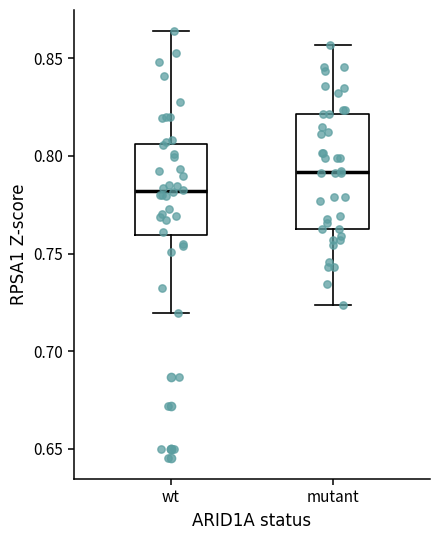

Reading left to right, transcribe this box plot: for each box, give where its median line is, the range the box spans, and where its two whiskers end, as read against the y-axis. The values are not printed on the chart, so give them approximately, as read against the axis.

wt: median 0.780, box 0.760 to 0.805, whiskers 0.720 to 0.865
mutant: median 0.790, box 0.760 to 0.820, whiskers 0.725 to 0.855